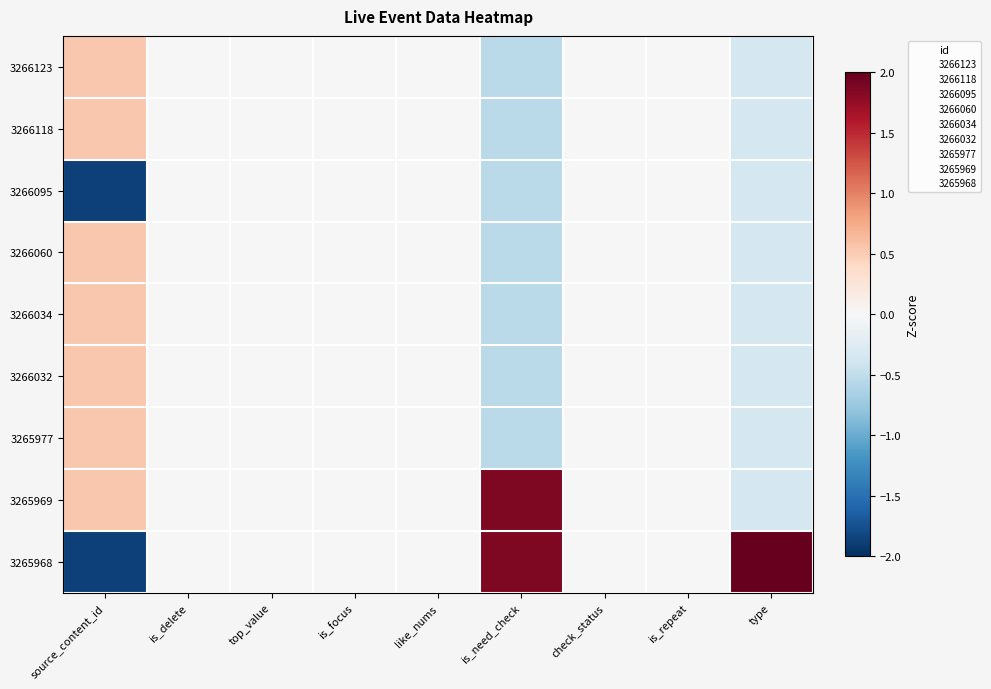

What is the spread (max minus min) of values at is_need_check?

2.4